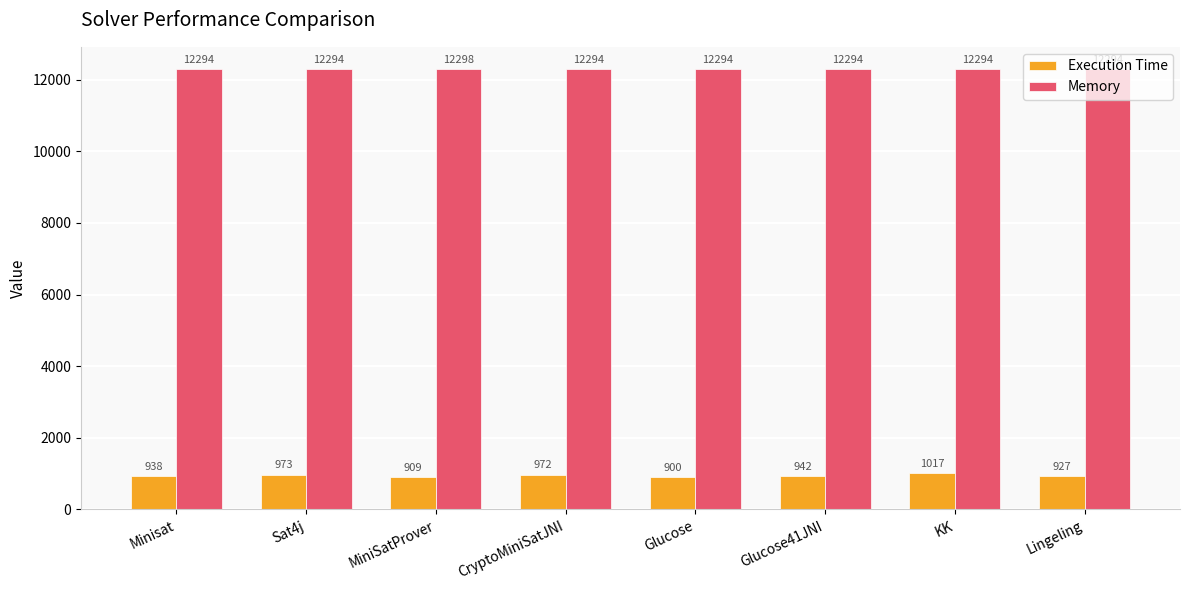

What is the difference between the Execution Time values at Glucose41JNI and Sat4j?

31